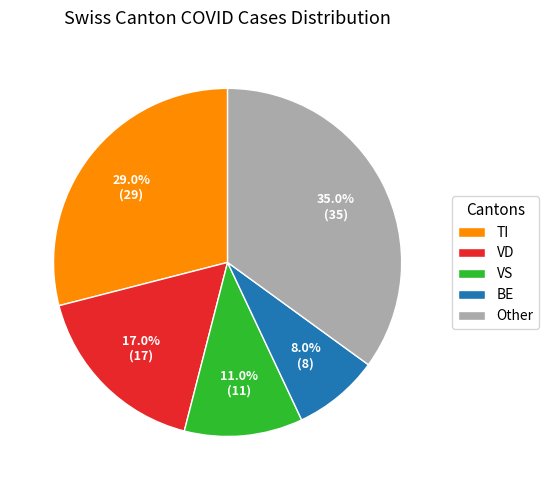

How much of the chart is everything except BE?

92.0%